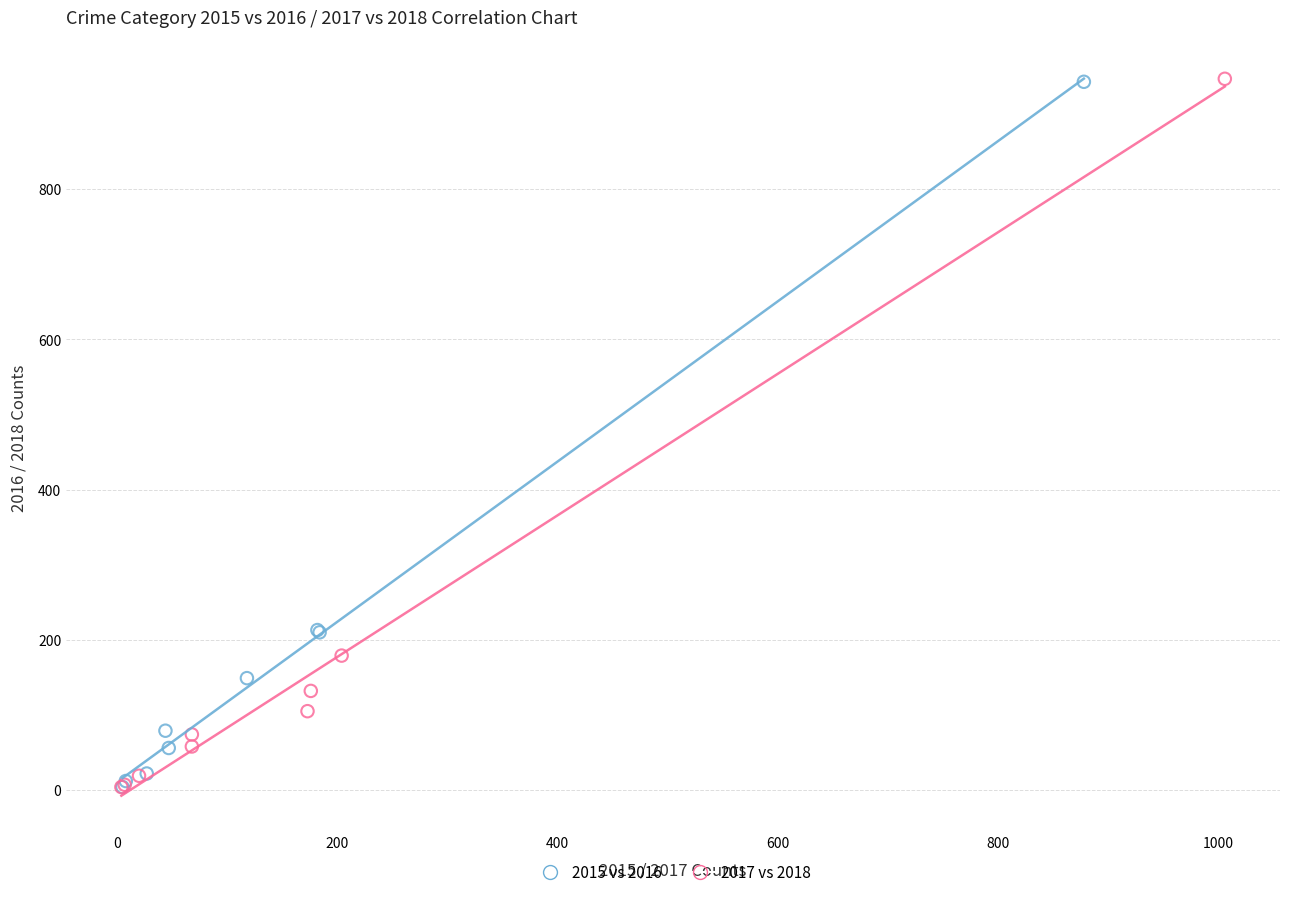

Which series has the largest Y range (max minus min)?

2017 vs 2018